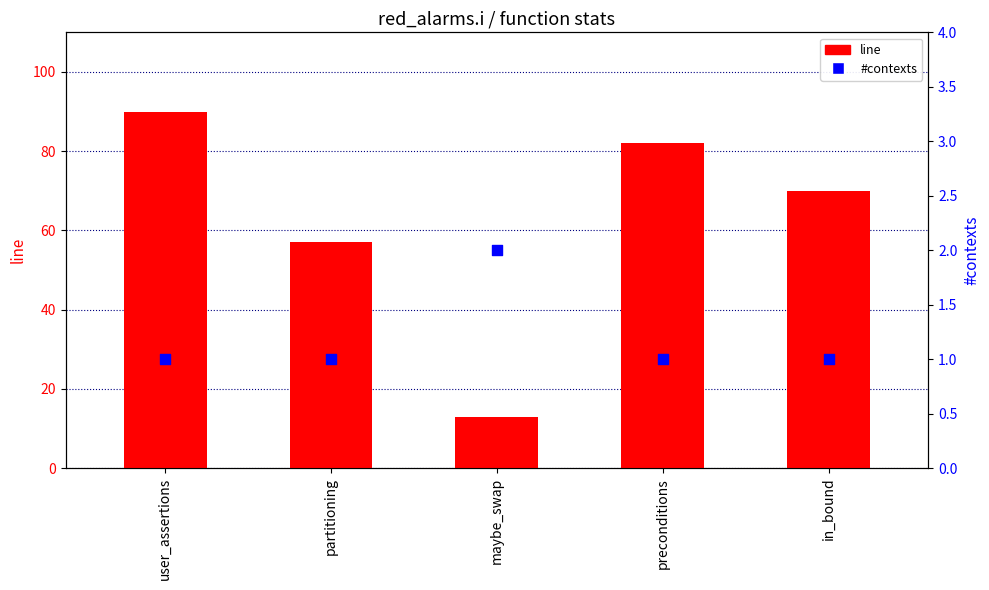

What is the total value across all series at in_bound?

71